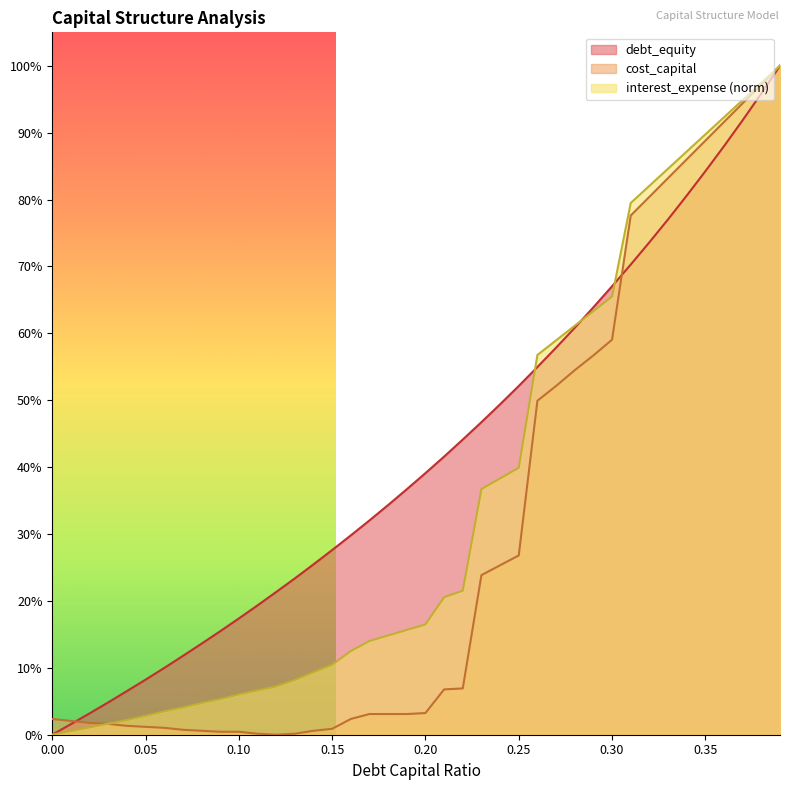

At which label does debt_capital reach its peak?

0.39